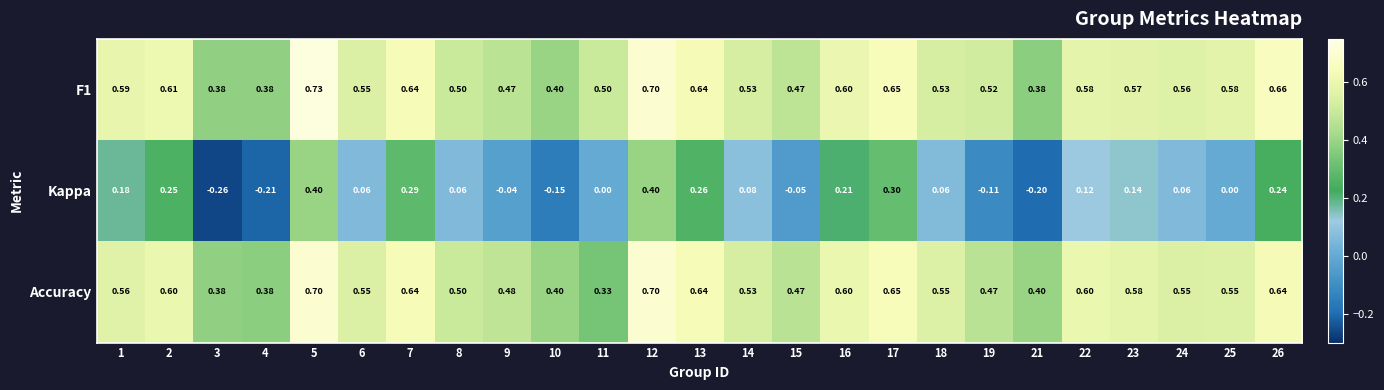

Which series has the largest range (max minus min)?

Kappa